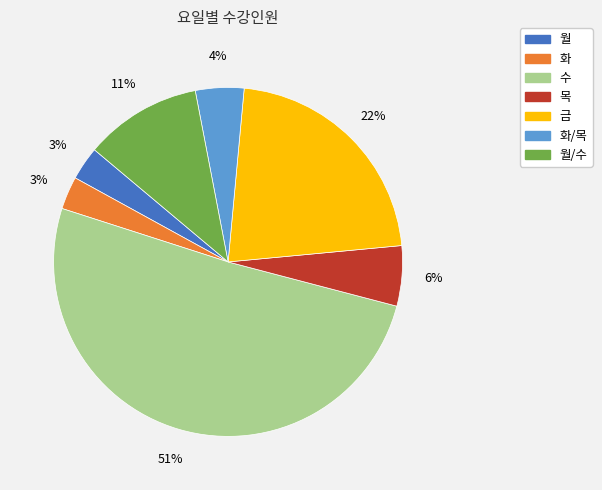

How many segments does this pie chart have?

7